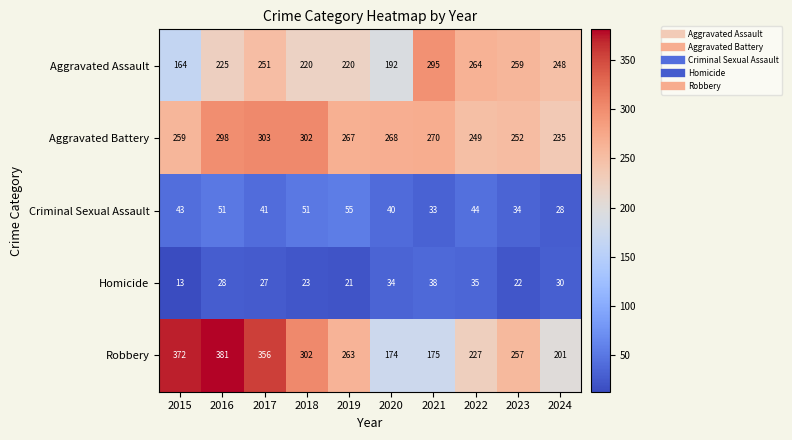

How many categories are shown in the chart?

10